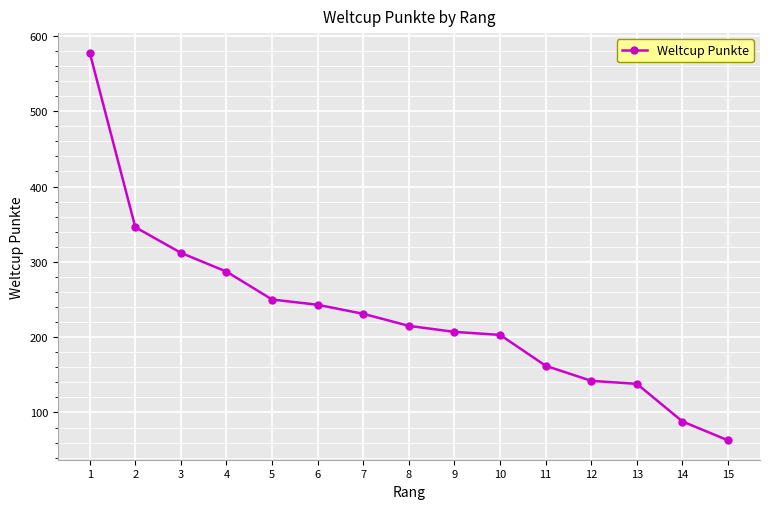

What is the greatest value displayed?

578